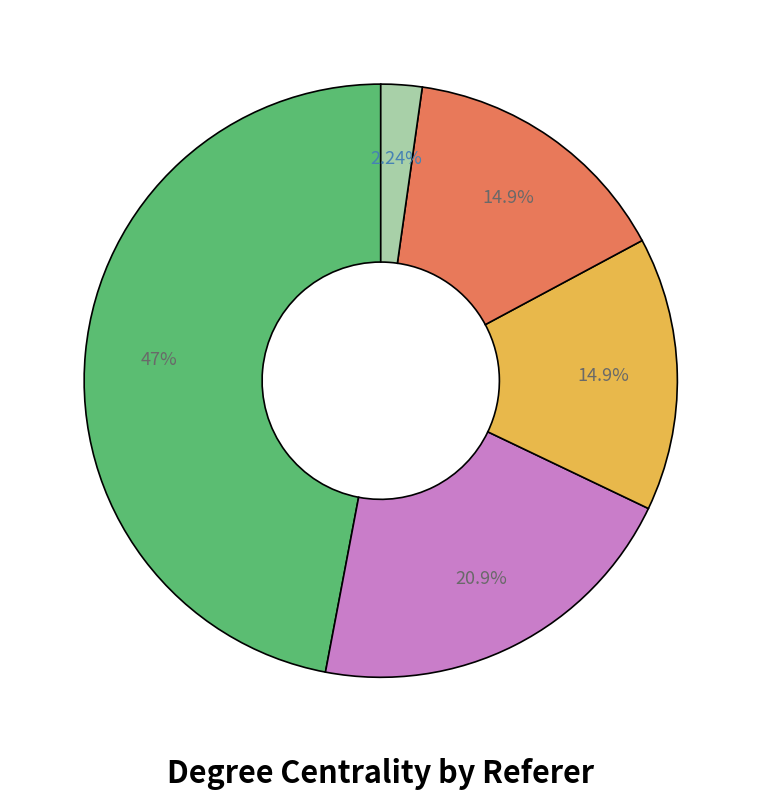

How many slices are in this pie chart?

5